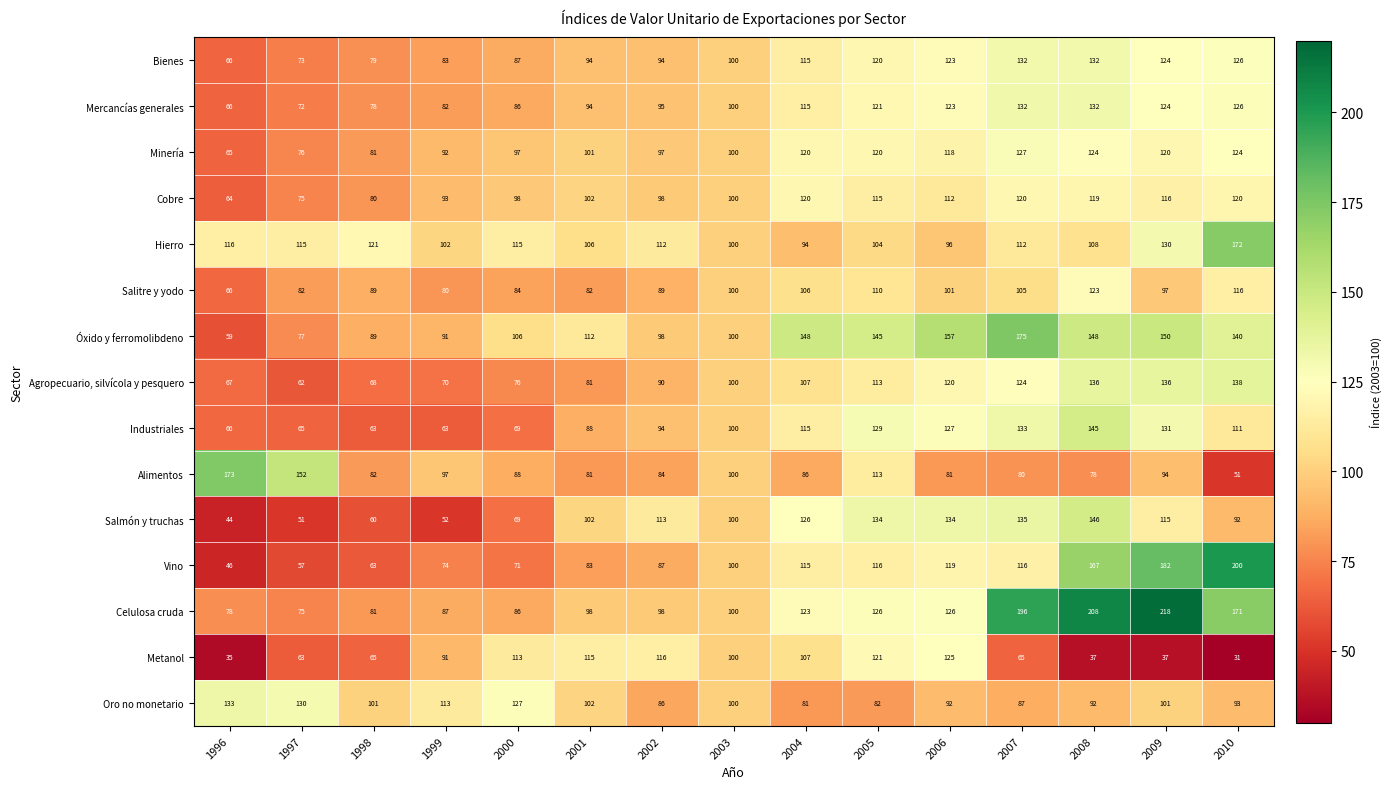

What is the difference between the maximum and minimum values in the Celulosa cruda series?

143